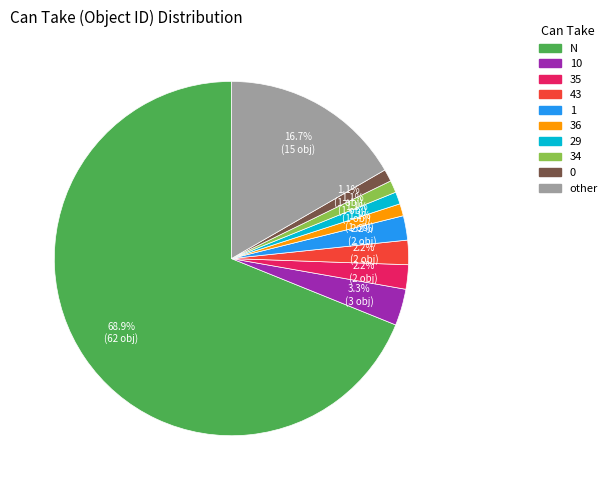

Does any single category account for the majority?

Yes